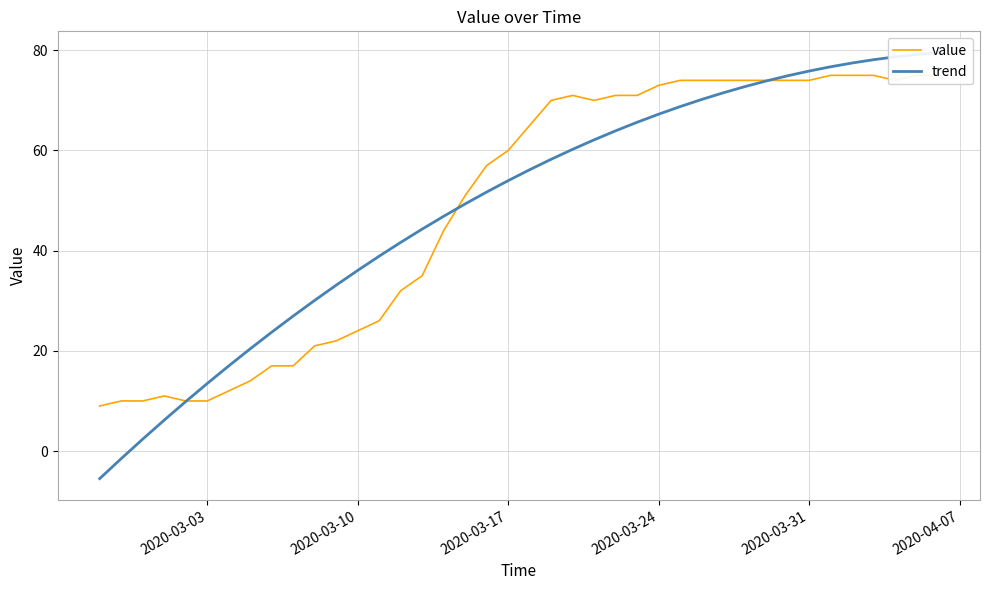

The value of trend at 22 is 96.6. True or false?

False